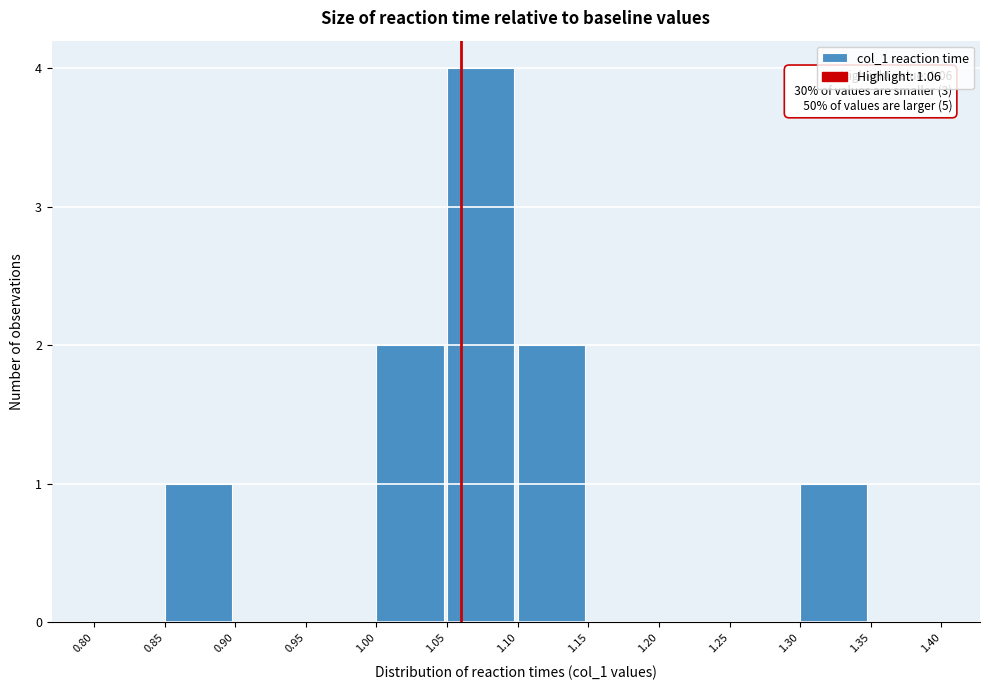

Over which range of the x-axis is the bar tallest?

1.05 to 1.10